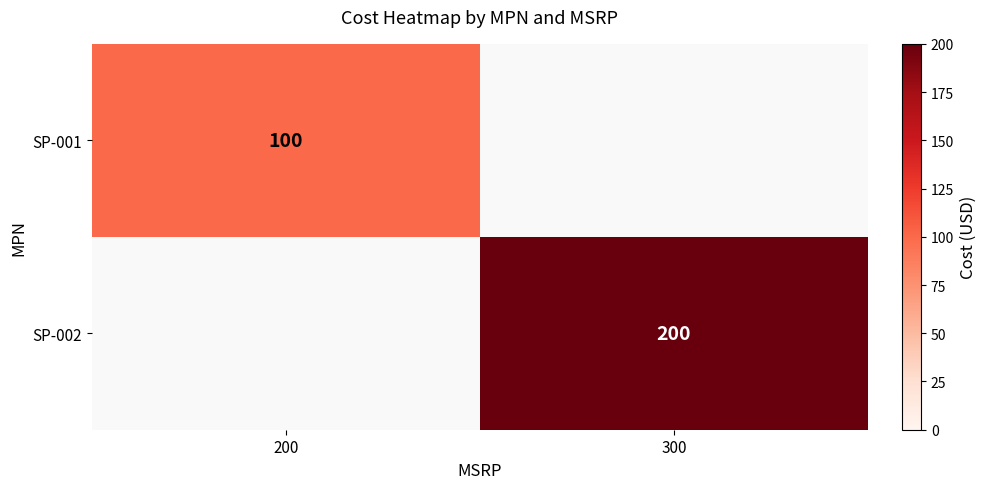

Is the value of SP-002 at 300 greater than the value of SP-001 at 200?

Yes